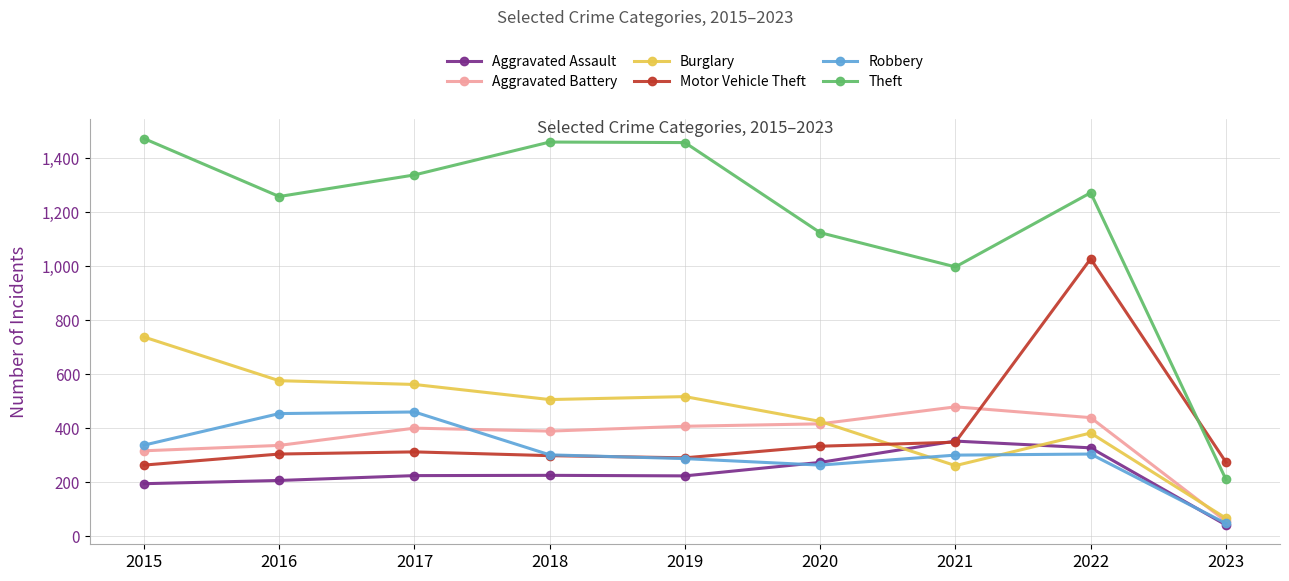

What is the value of the Burglary point at the 8th from the left?

382